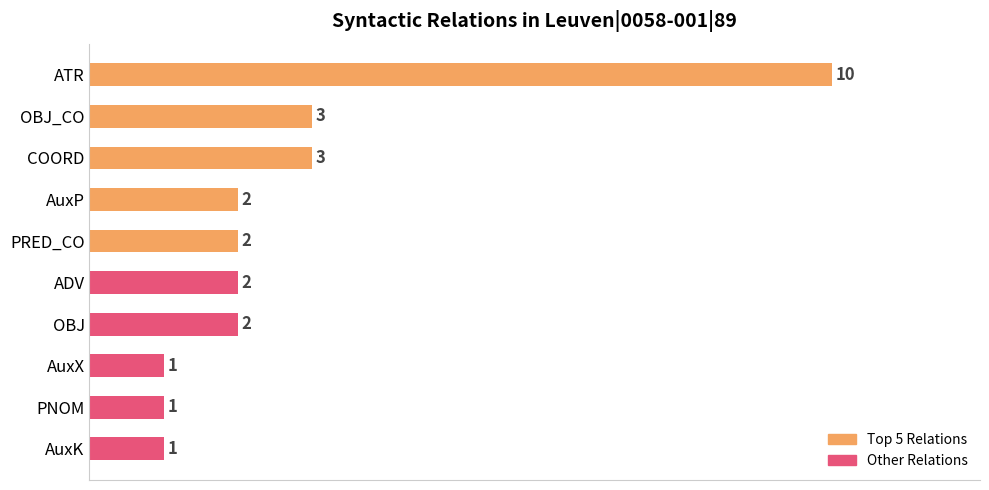

Is it true that the value at AuxX is 1?

True